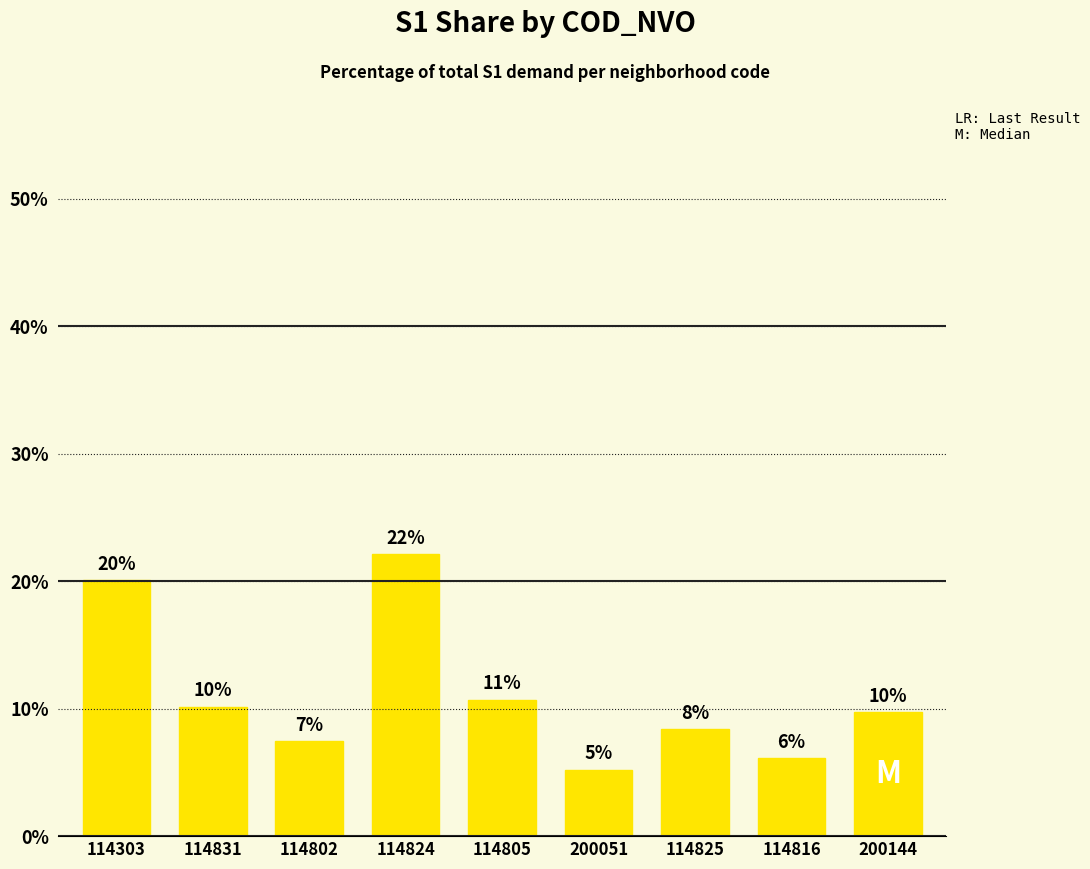

Approximately how many times larger is the value at 114816 compared to 200144?

0.6